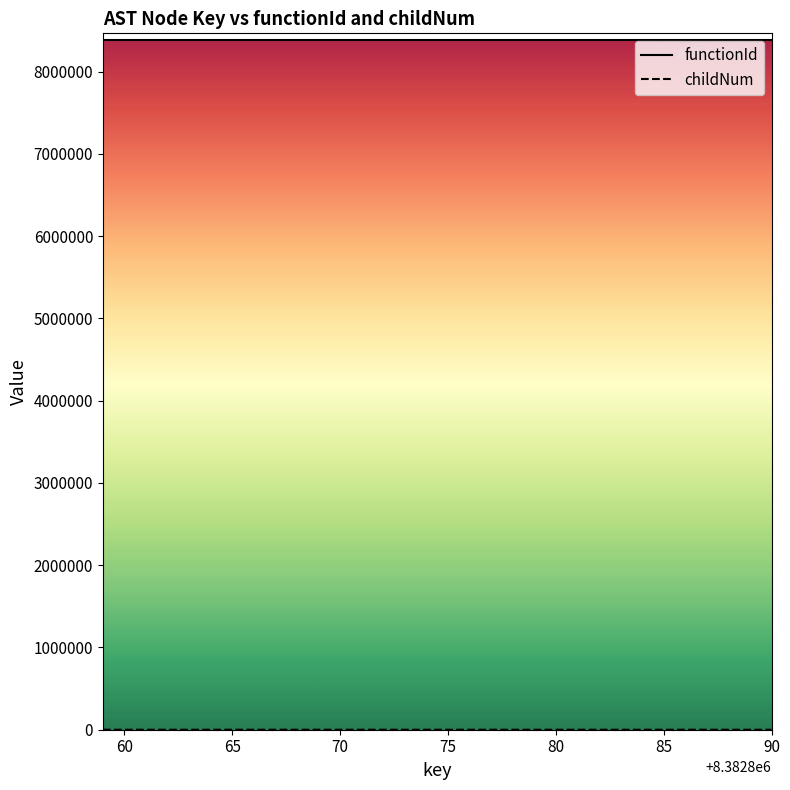

What is the highest value of the functionId series?

8382858